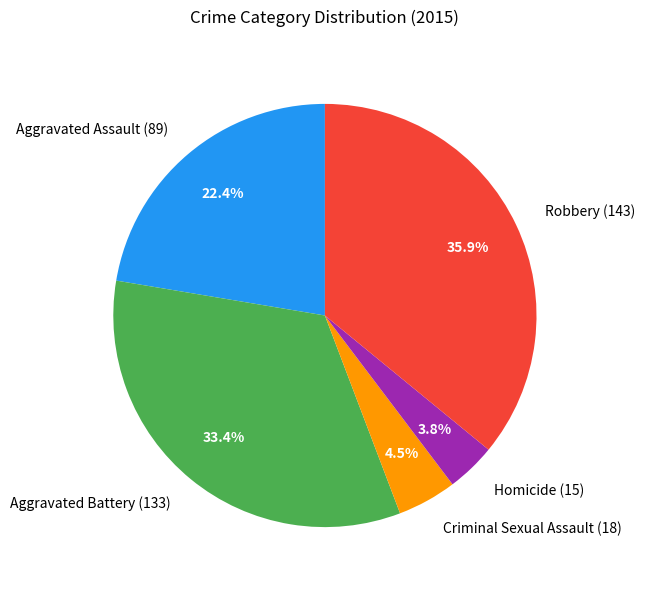

To the nearest percent, what is the difference between the Aggravated Assault and Criminal Sexual Assault slice percentages?

18%